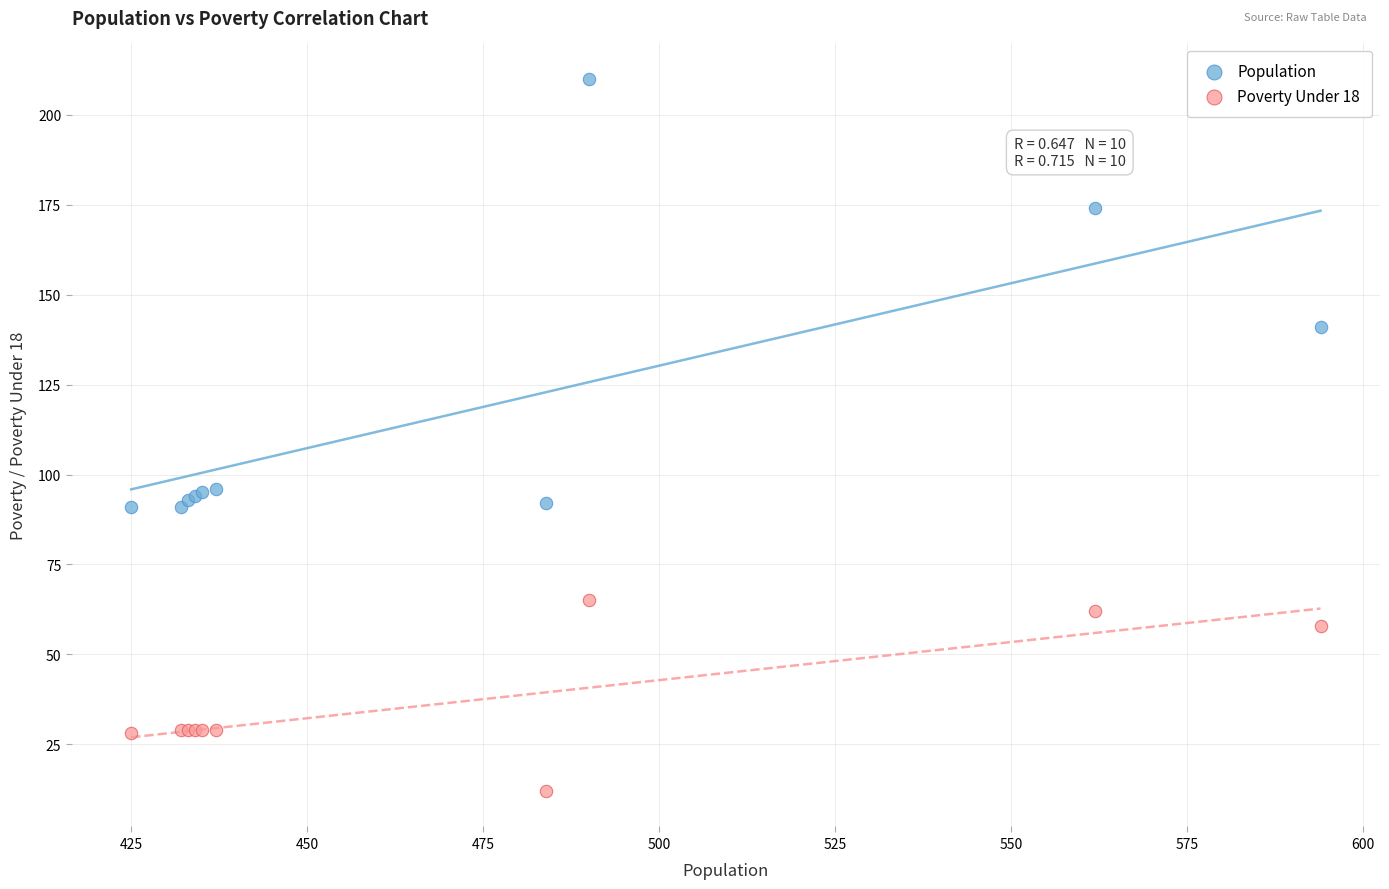

Which series has the widest spread of Y values?

Population